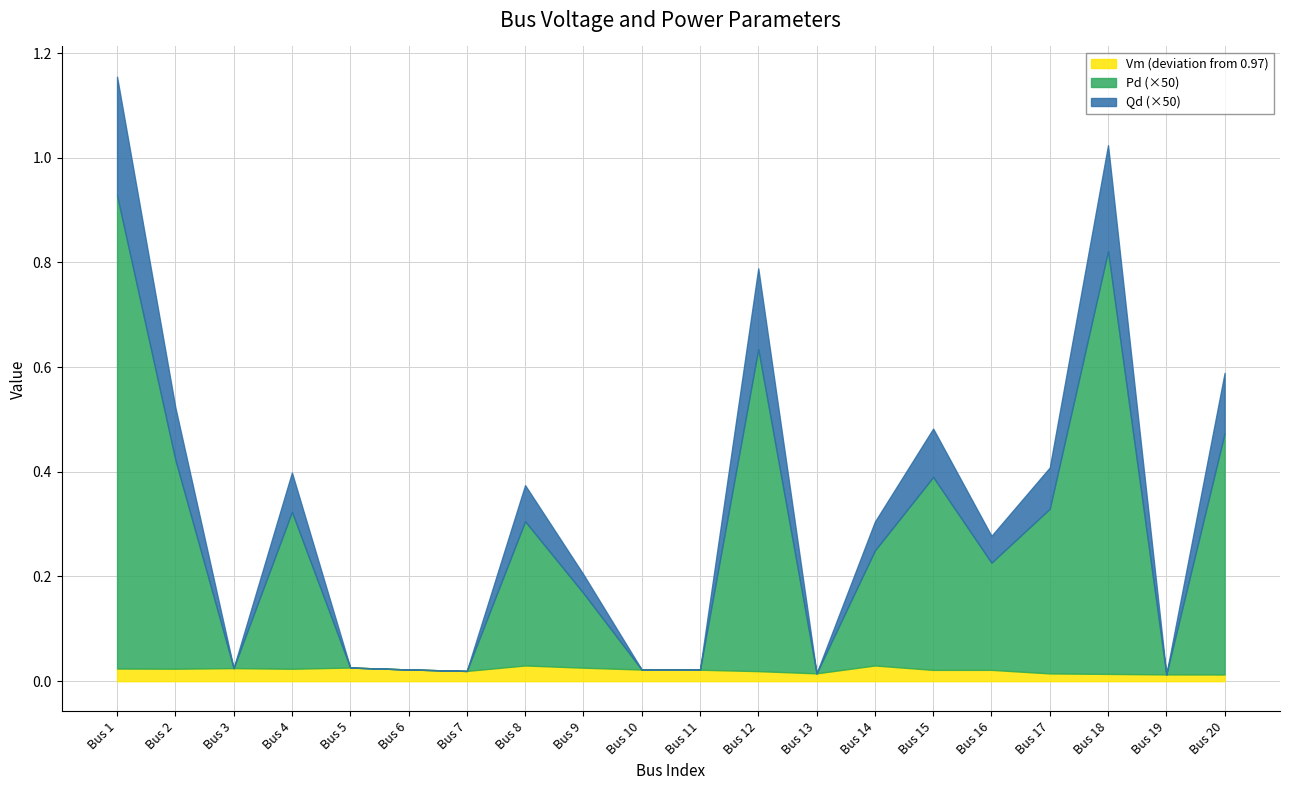

Does the chart display data point markers on the line(s)?

No